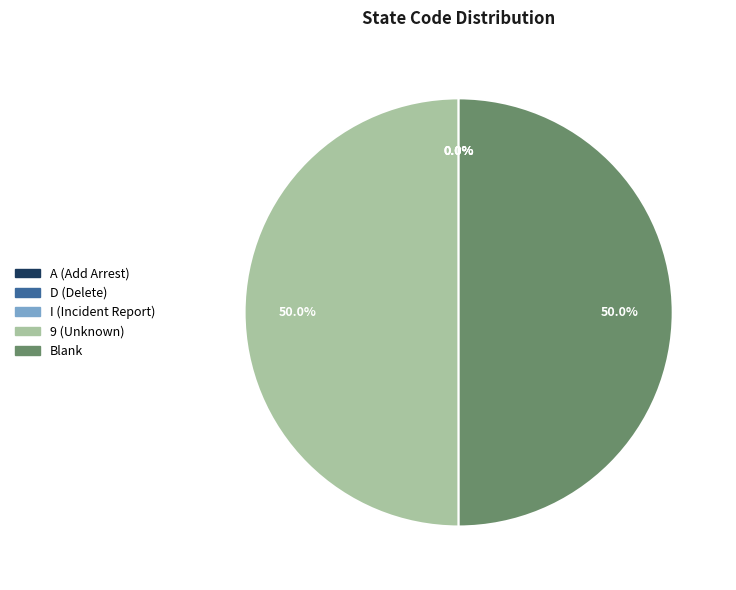

Approximately how many times larger is the value at Blank compared to 9 (Unknown)?

1.0